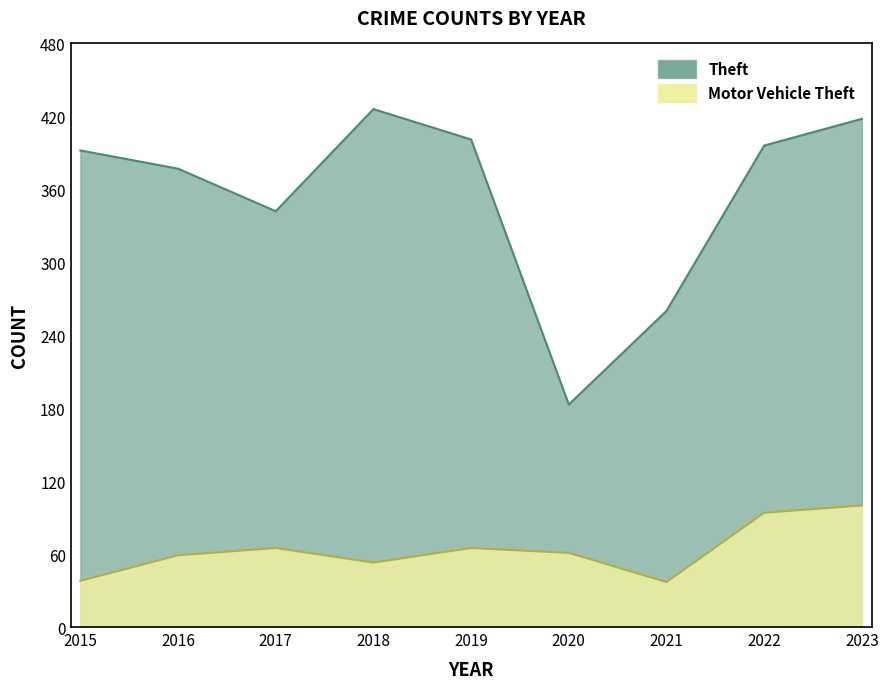

What is the total value across all series at 2019?

466